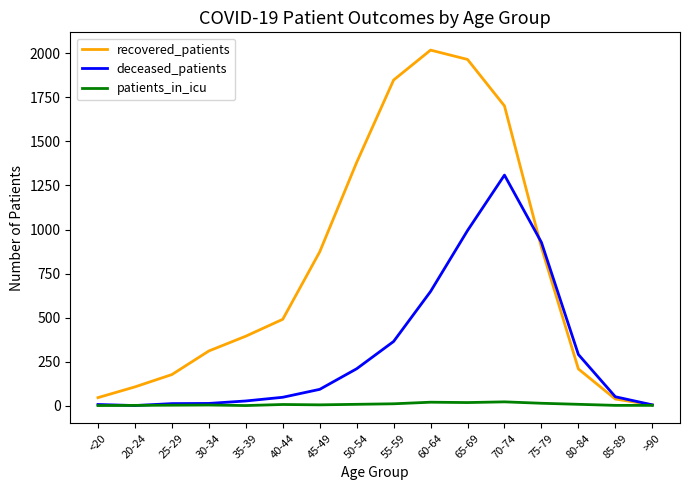

Which series has the largest range (max minus min)?

recovered_patients